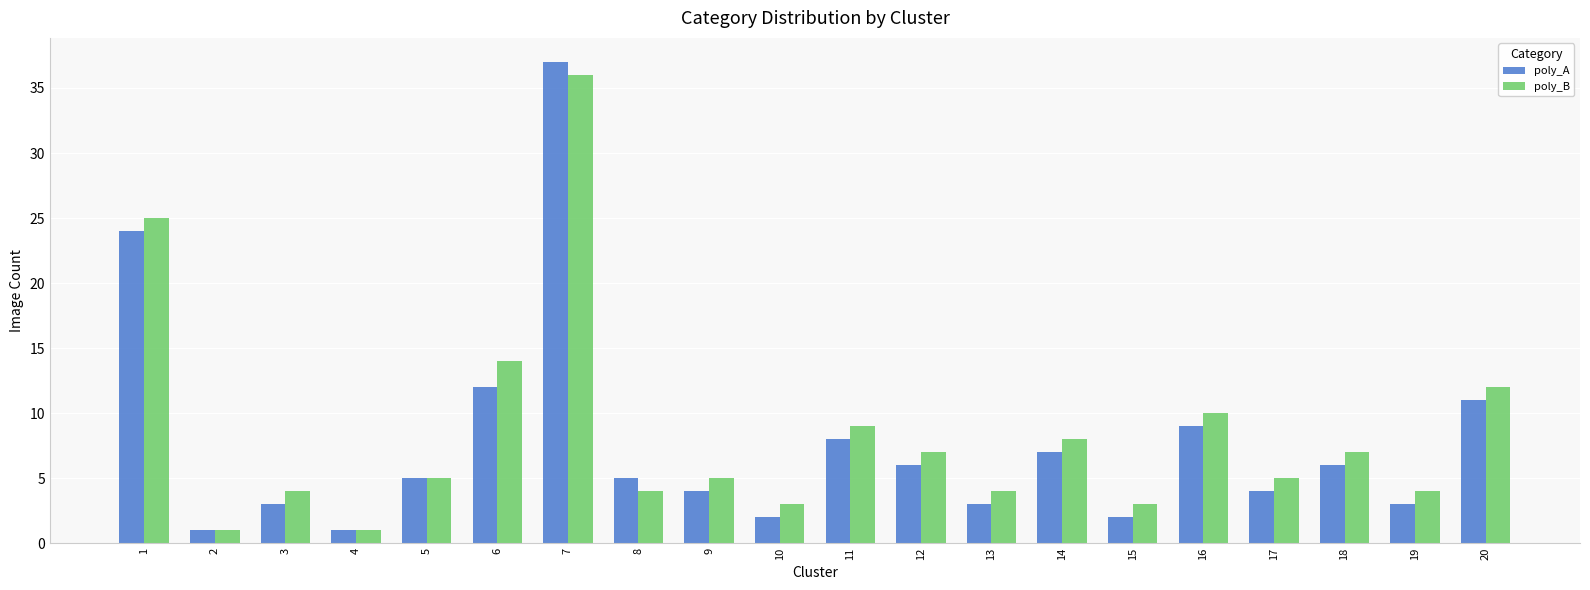

What is the difference between the maximum and minimum values in the poly_B series?

35